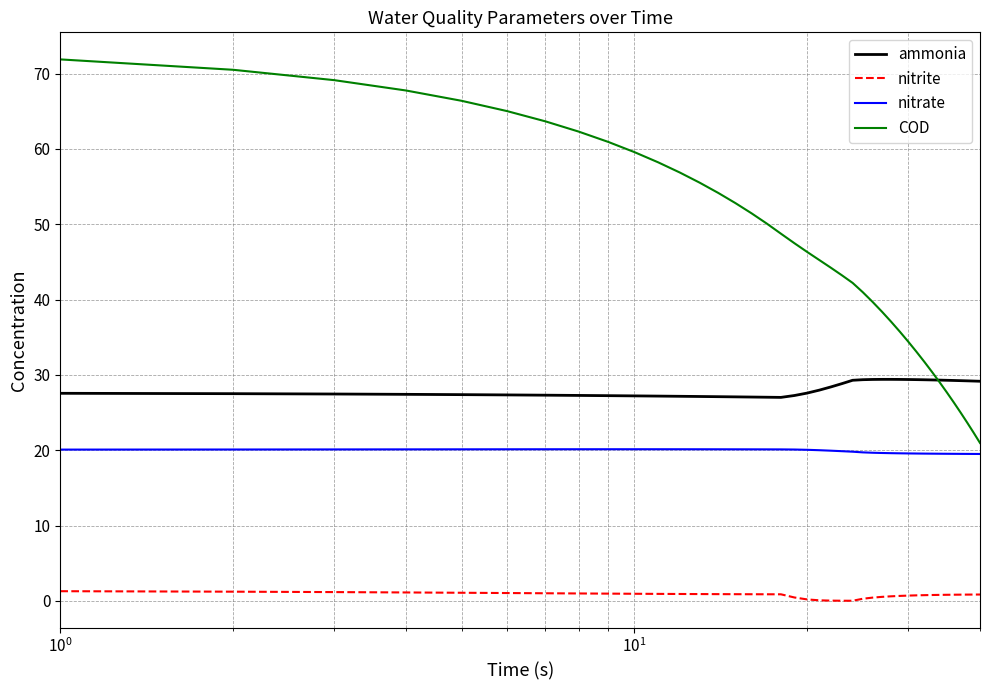

True or false: nitrate and ammonia cross at least once.

False